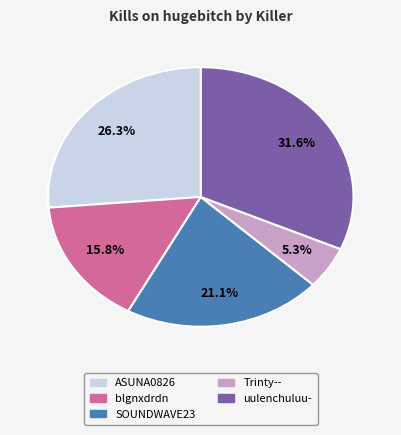

Is there any slice that represents more than half of the pie?

No